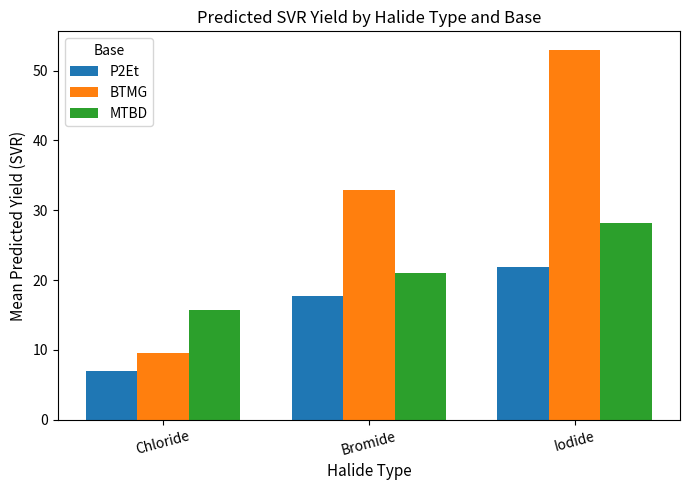

What position from the right is Iodide?

1